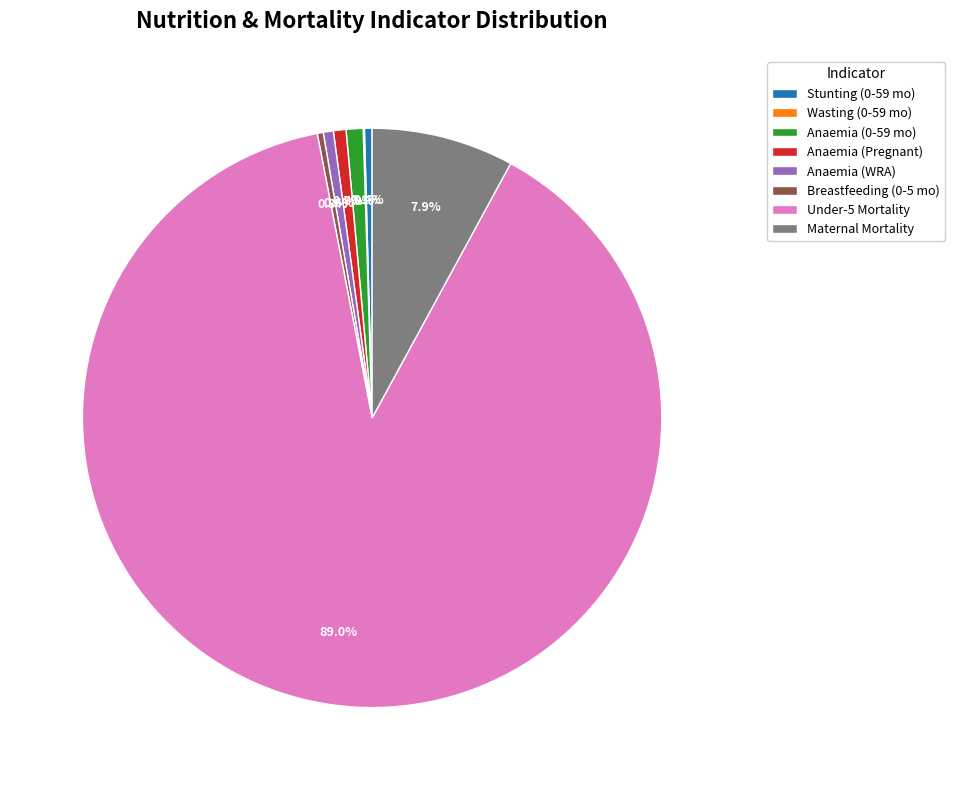

Does any single category account for the majority?

Yes